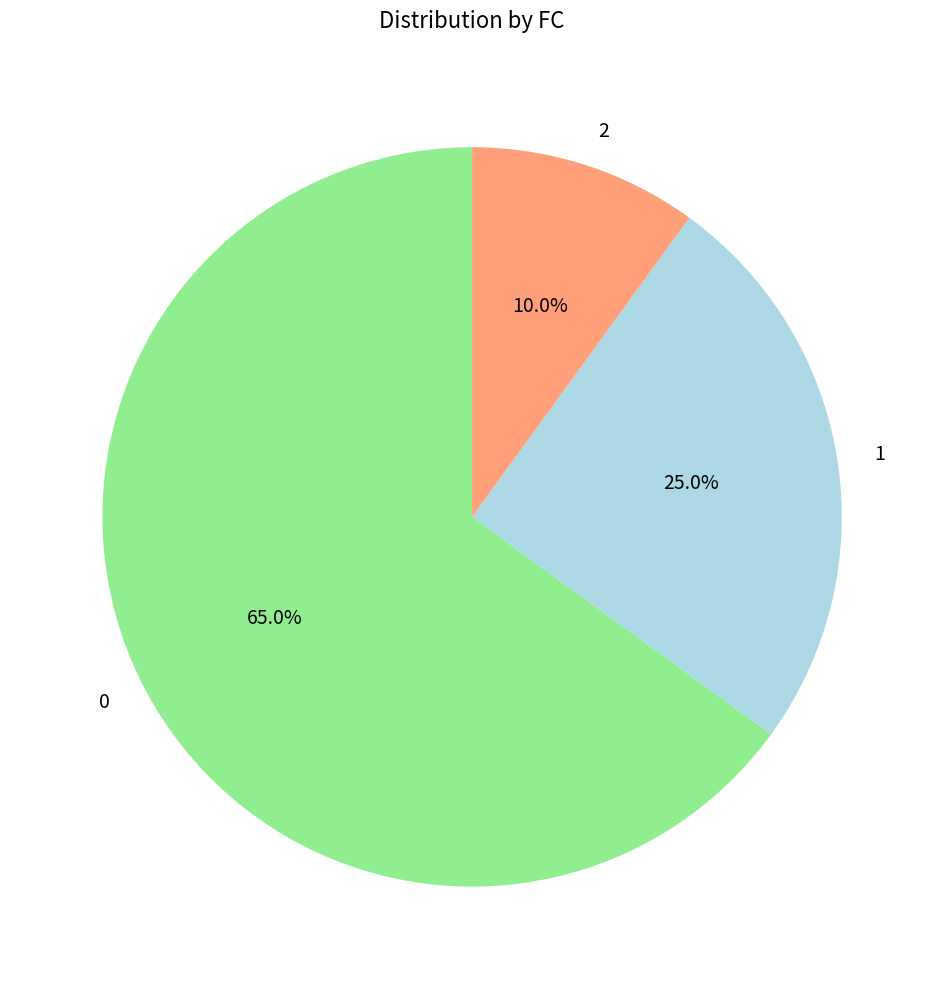

To the nearest percent, what portion does 1 represent?

25%